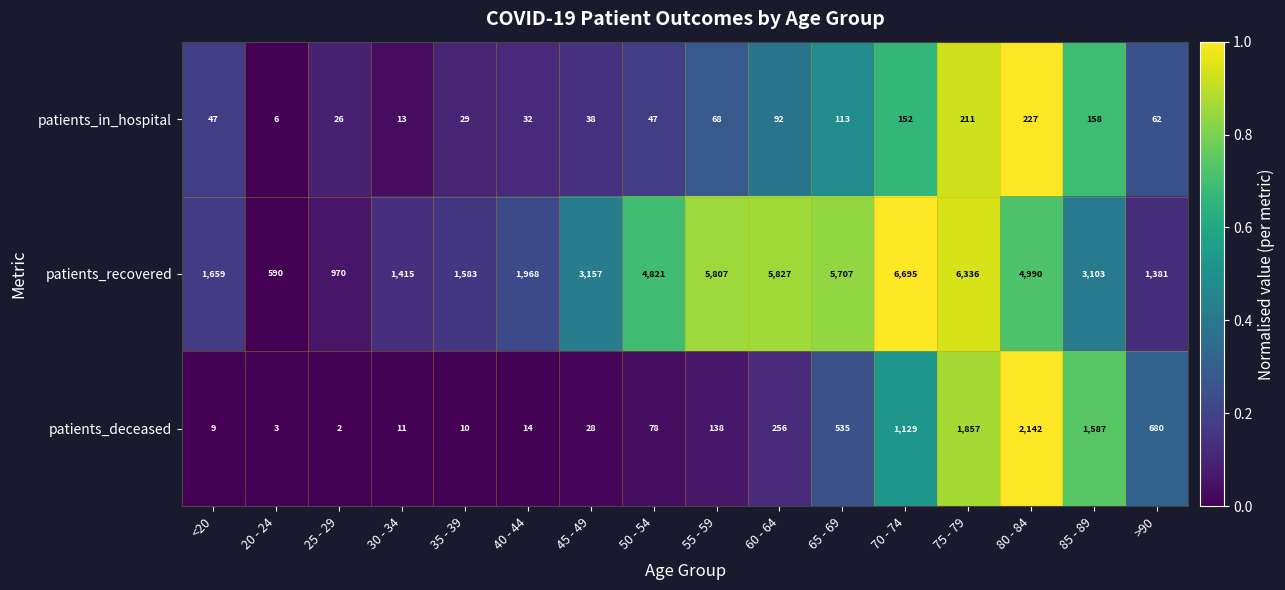

Is the value of patients_recovered at 35 - 39 greater than the value of patients_deceased at 45 - 49?

Yes